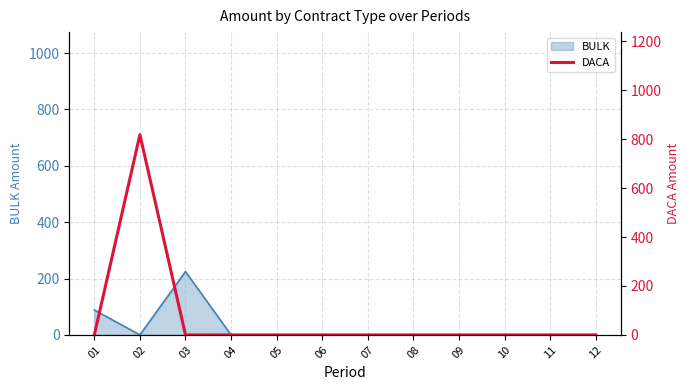

True or false: there are more than 2 points higher than both neighbors.

False